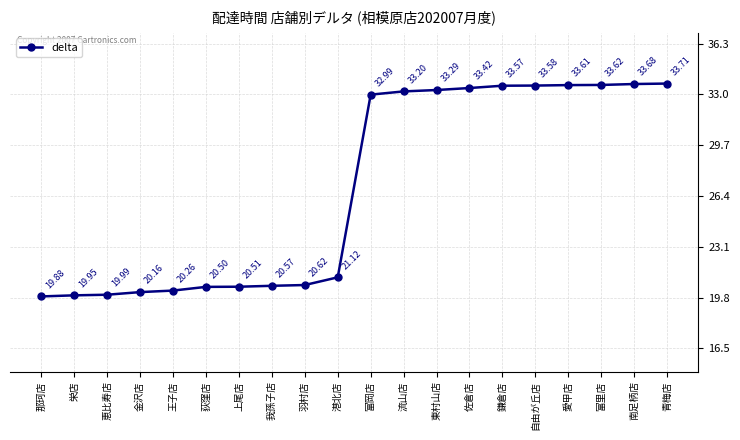

What is the ratio of the value at 王子店 to the value at 富里店?

0.6